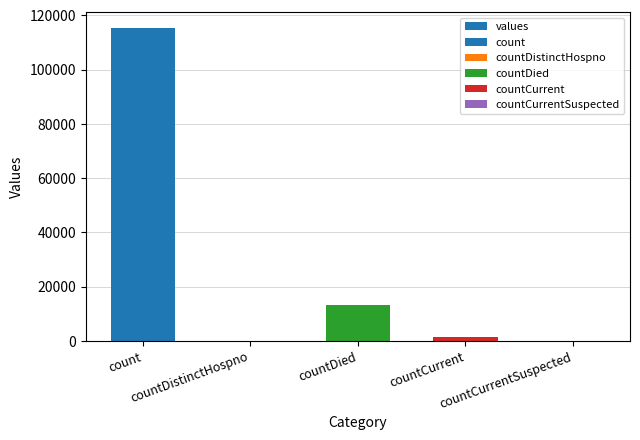

What is the label of the 5th bar from the left?

countCurrentSuspected